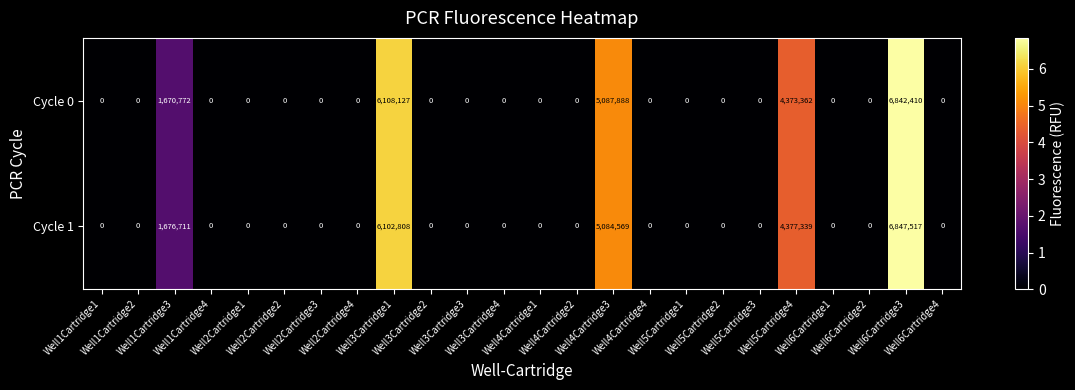

List the series in order of their overall mean, lowest first.

Cycle 0, Cycle 1